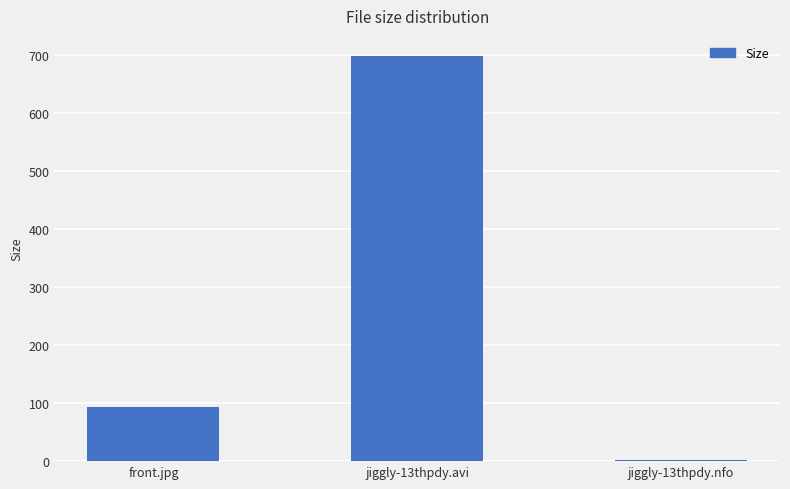

How many bars are there in total?

3